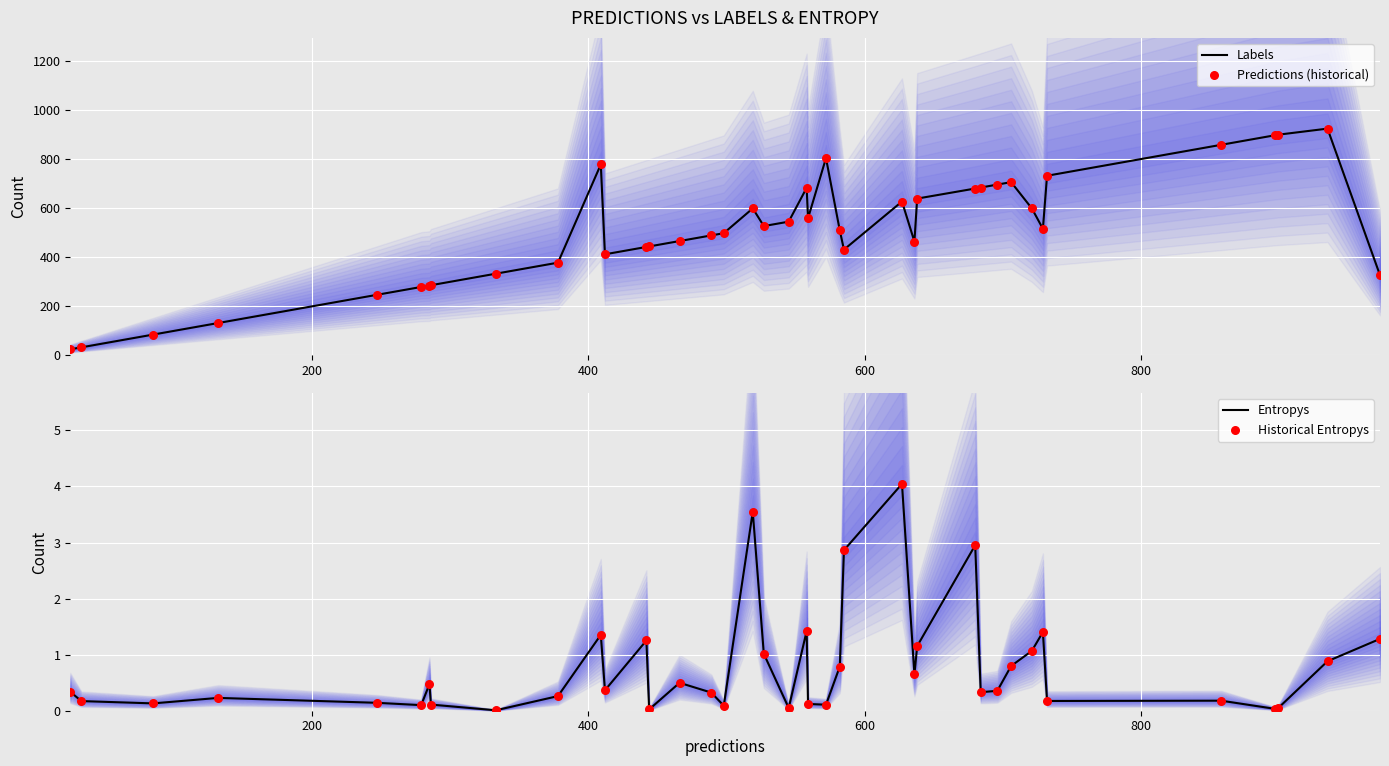

Is the value of Historical Entropys at 1000 greater than the value of Entropys at 17?

No